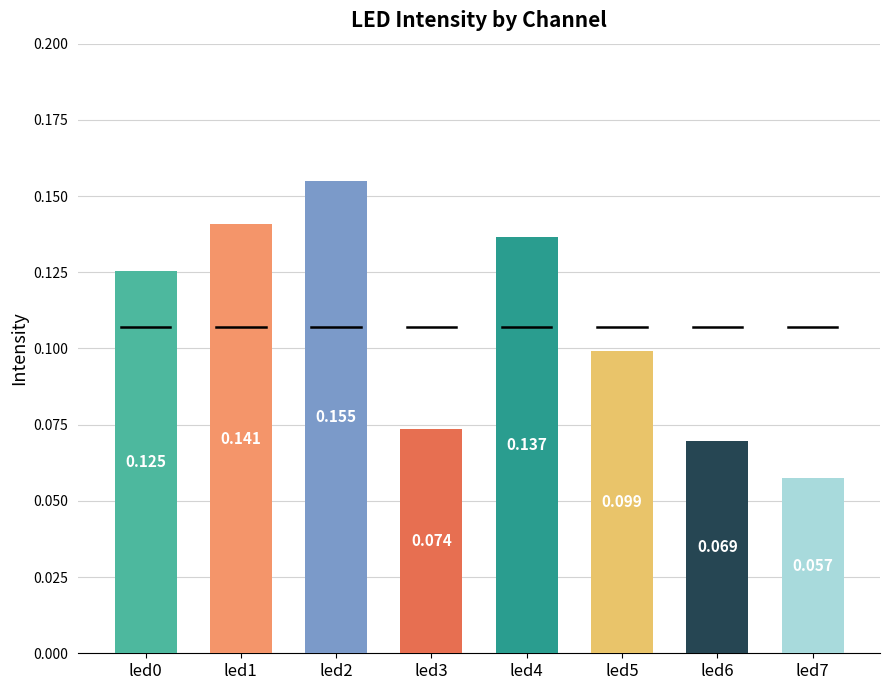

Rank the categories by value from highest to lowest.

led2, led1, led4, led0, led5, led3, led6, led7